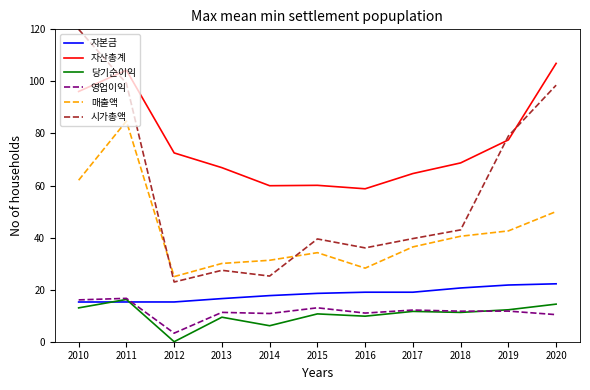

What is the approximate value of 매출액 at 2016?

28.3